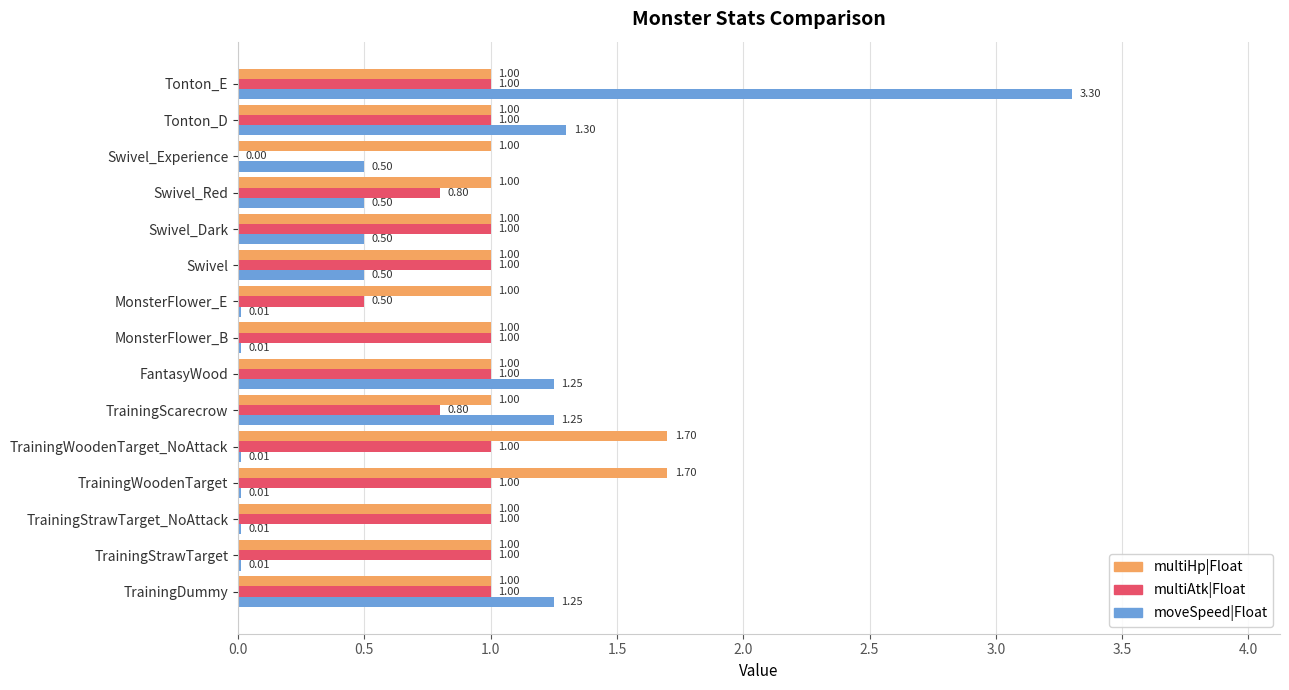

What is the highest value of the moveSpeed|Float series?

3.3